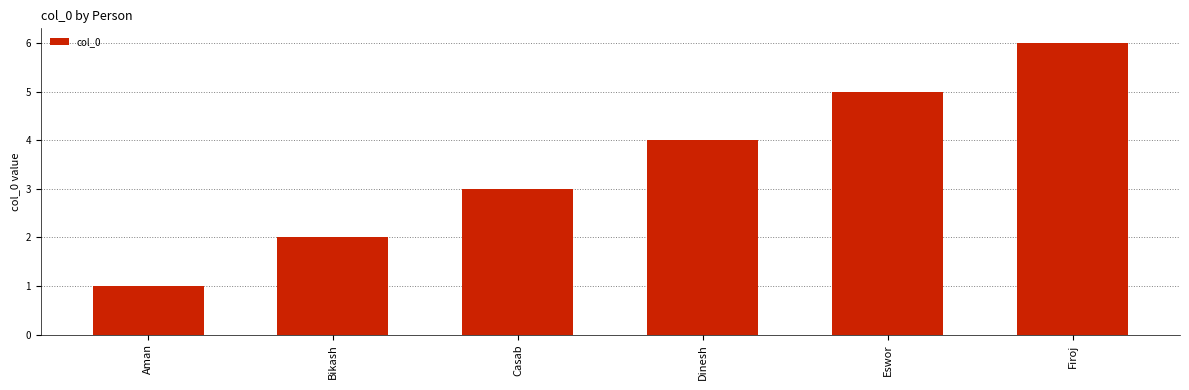

Reading right to left, transcribe all the data shown in this chart.

Firoj=6	Eswor=5	Dinesh=4	Casab=3	Bikash=2	Aman=1